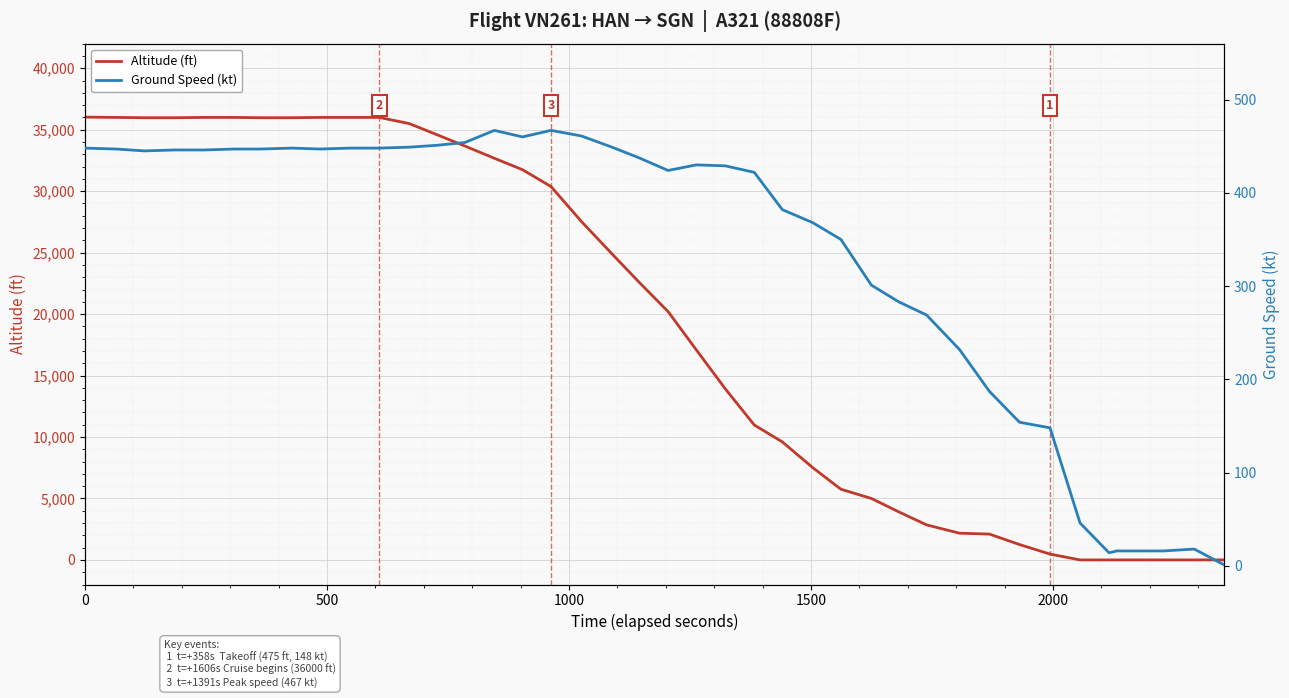

The Ground Speed (kt) series shows 156 at 29. True or false?

False